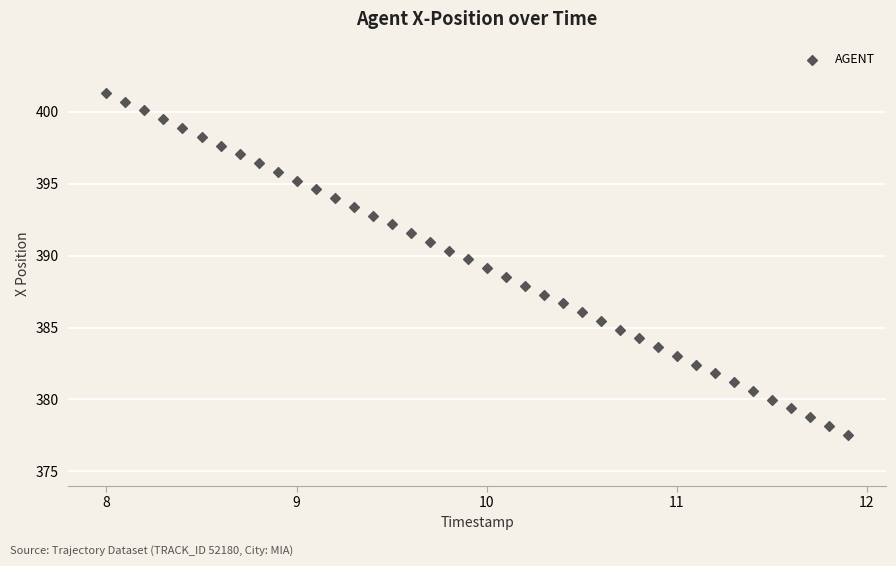

What is the range of X values (max minus min)?

3.9